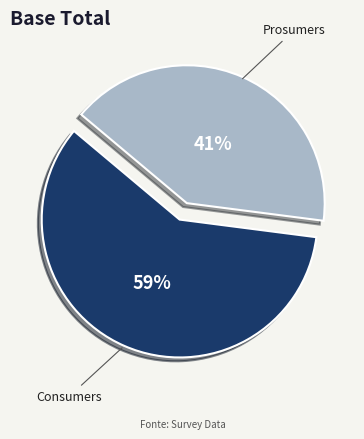

How many slices are in this pie chart?

2